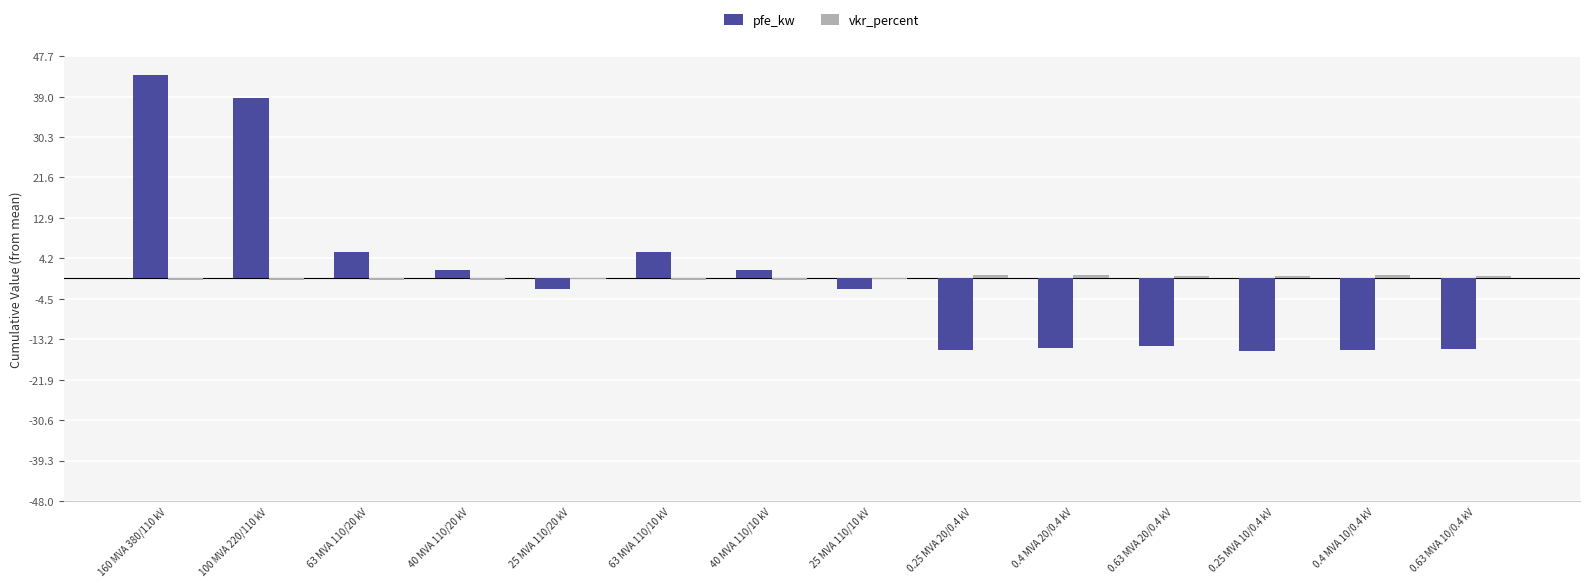

Which series has the largest range (max minus min)?

pfe_kw